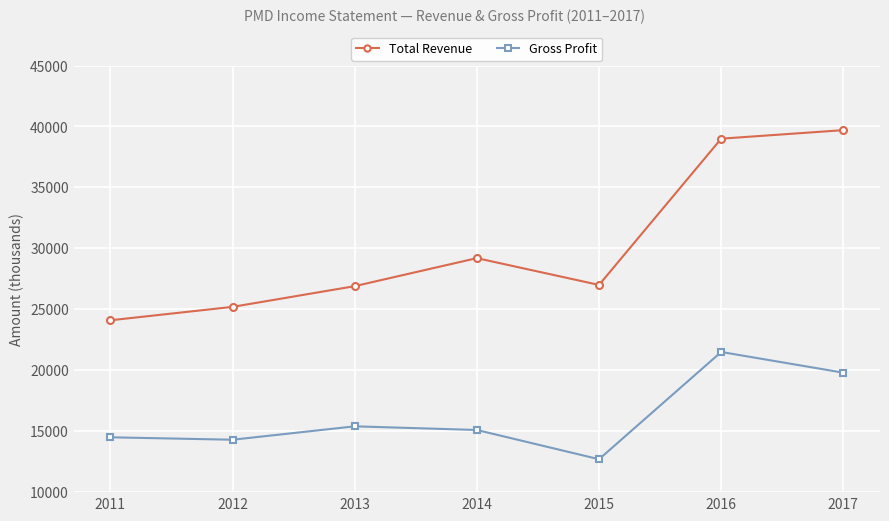

What is the total value across all series at 2014?

44300